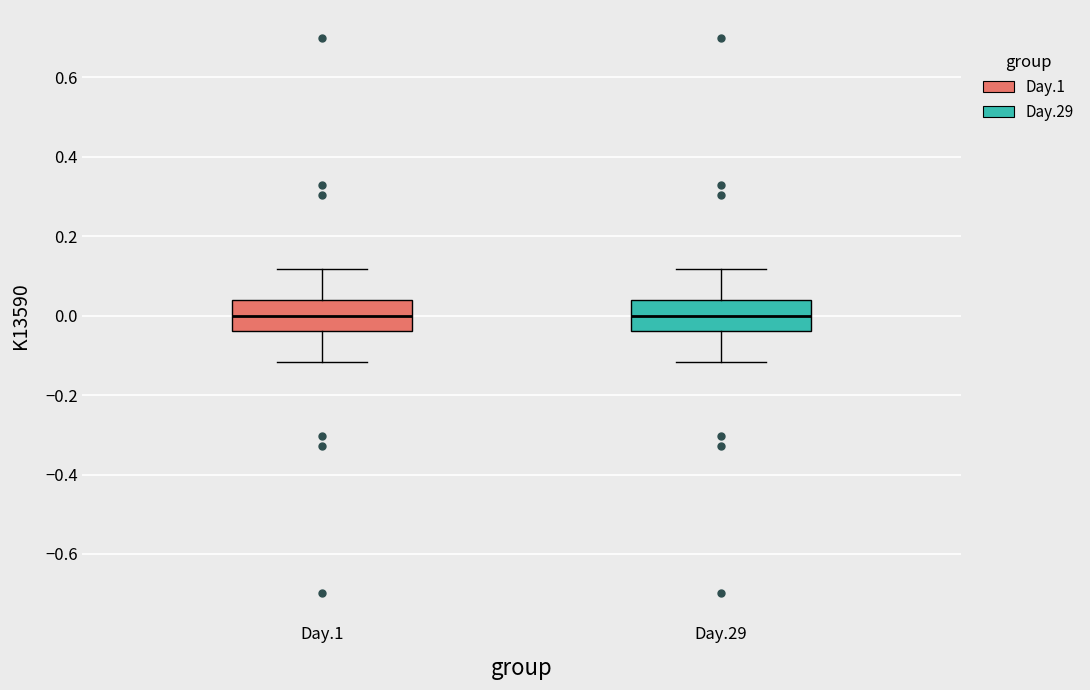

Reading left to right, read every box against the y-axis: the position of its median line, the range the box covers, and the ends of its whiskers. The values are not printed on the chart, so give them approximately, as read against the axis.

Day.1: median 0.00, box -0.04 to 0.04, whiskers -0.12 to 0.12
Day.29: median 0.00, box -0.04 to 0.04, whiskers -0.12 to 0.12